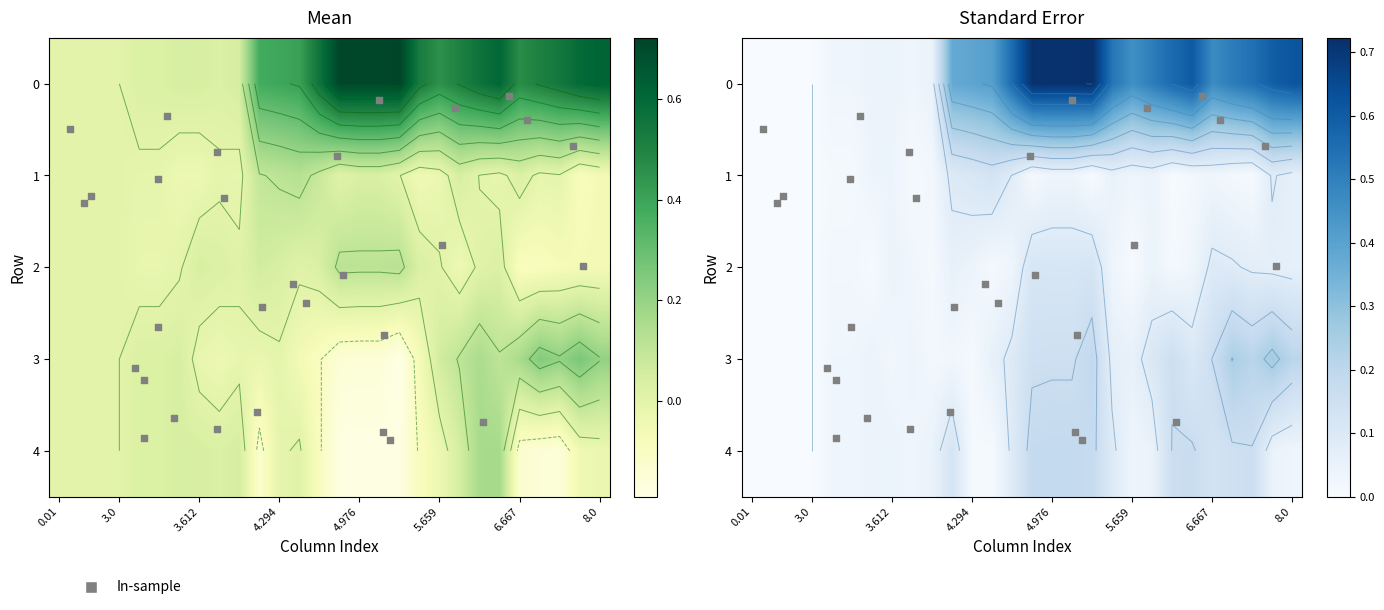

Where is 1 nearest to the value 0?

0.01